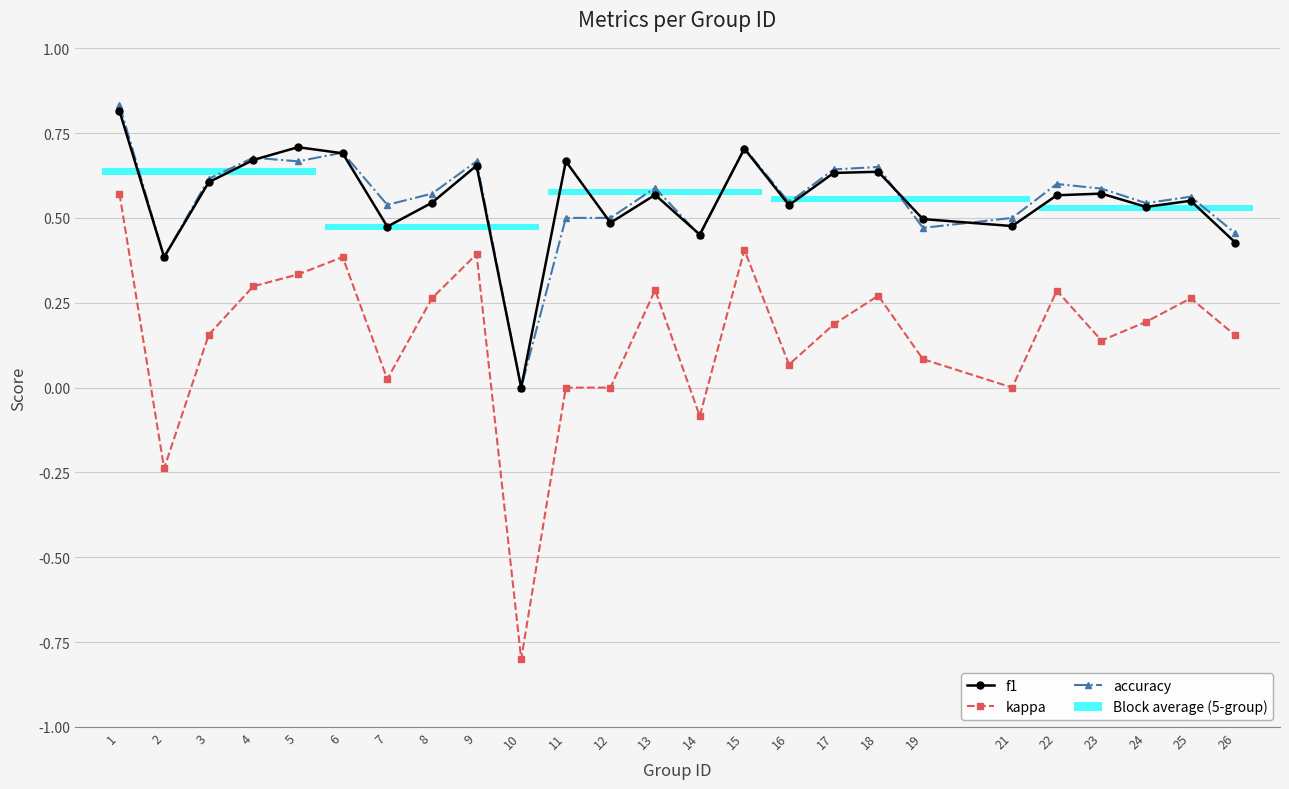

What is the minimum value shown in the chart?

-0.8